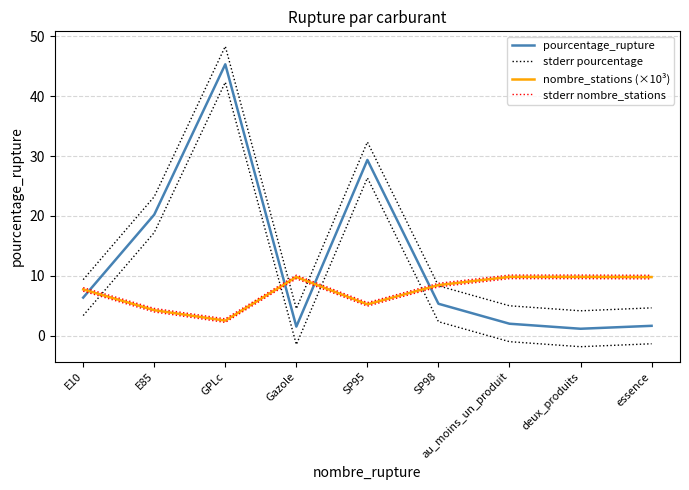

Which series changed the most between E10 and au_moins_un_produit?

pourcentage_rupture